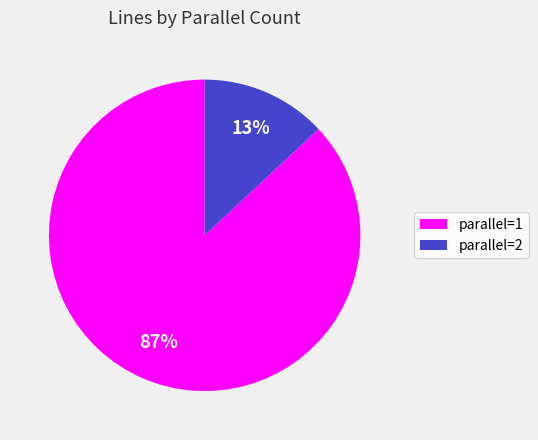

True or false: parallel=1 accounts for 87% of the total.

True